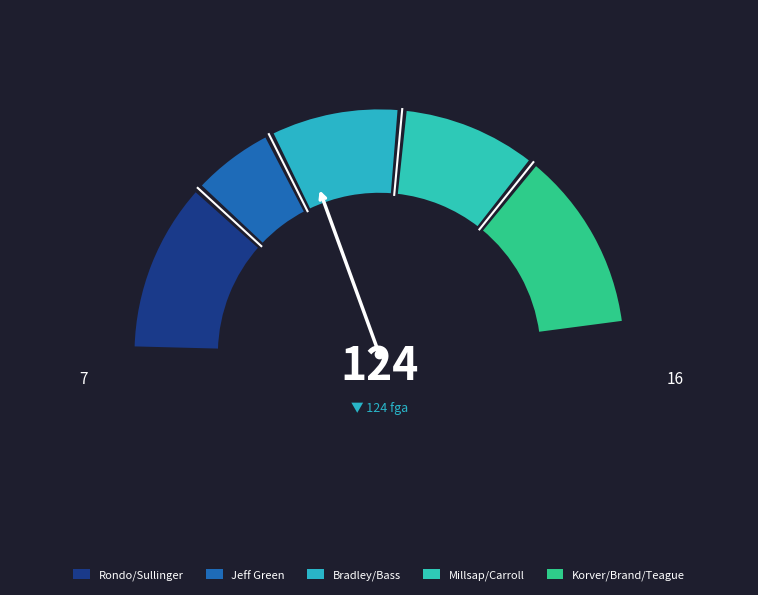

What is the total percentage of Kyle Korver and Jeff Teague?

16.1%